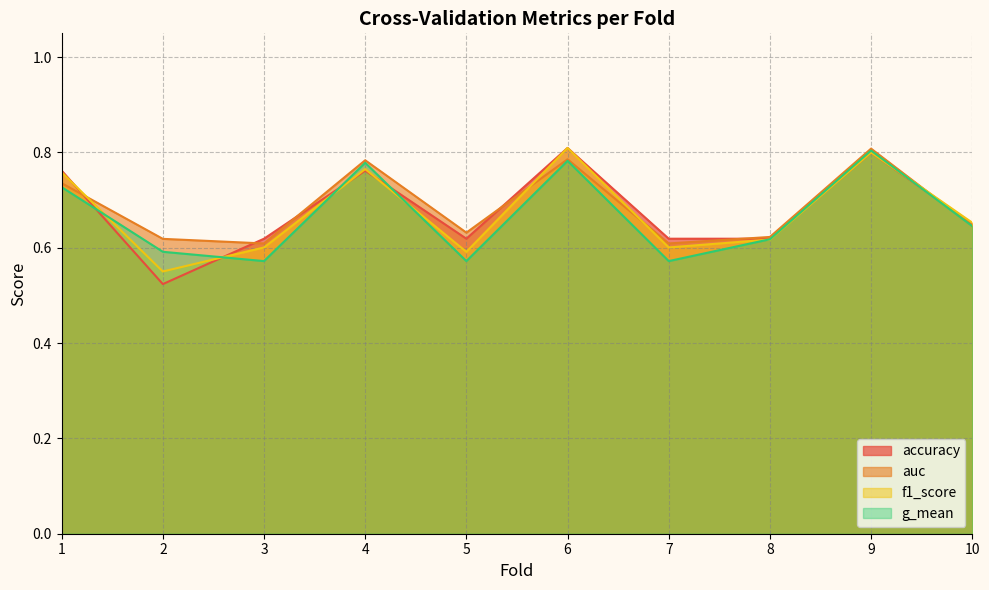

True or false: g_mean and f1_score intersect in this chart.

True